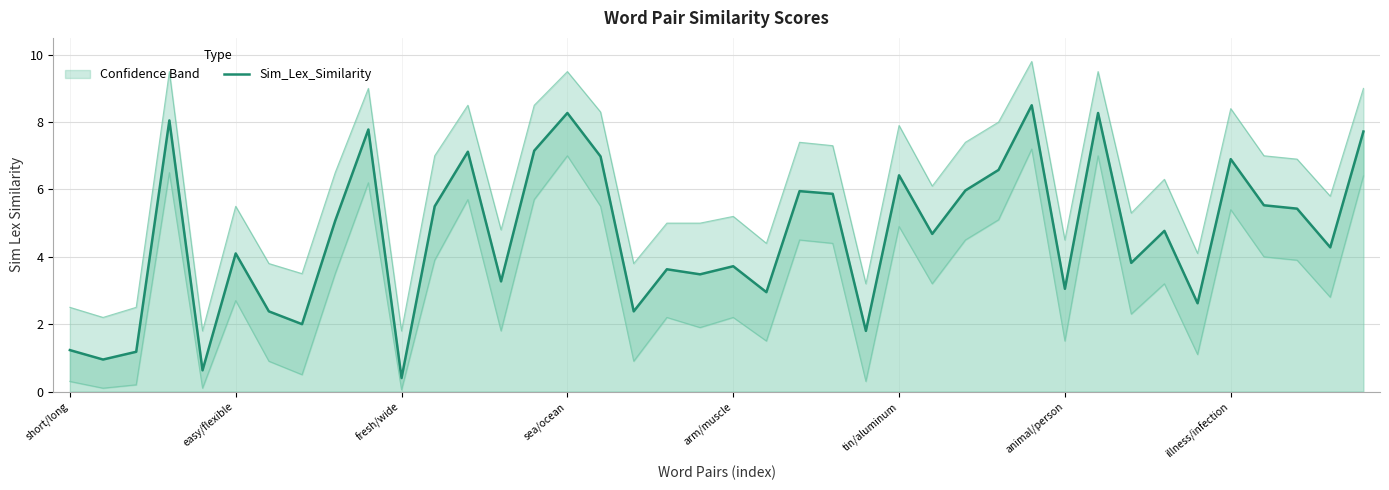

What position from the left is 38?

39